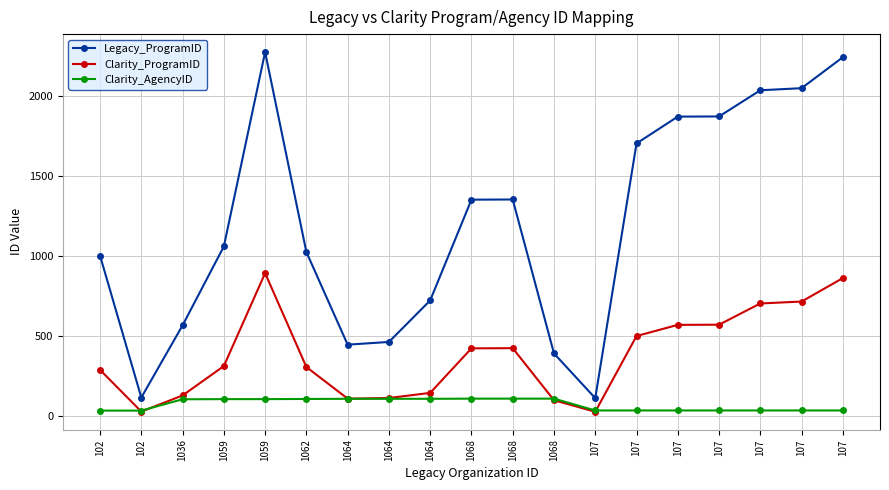

At how many categories does at least one series exceed 1967?

4